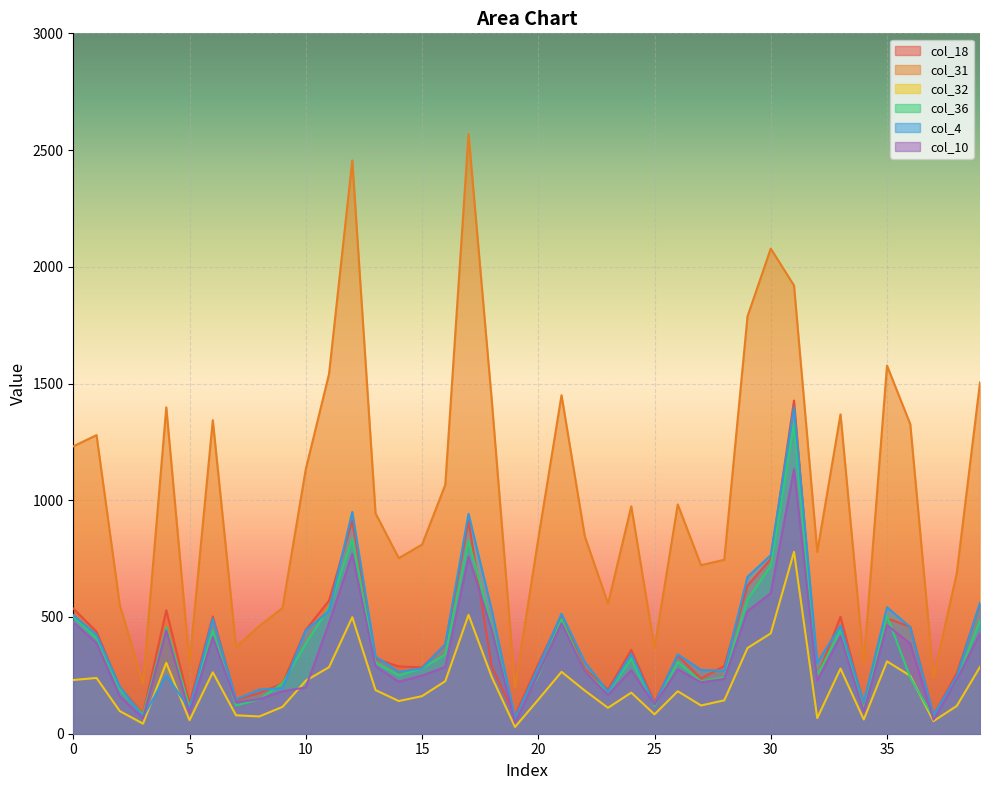

Which series has the largest range (max minus min)?

col_31